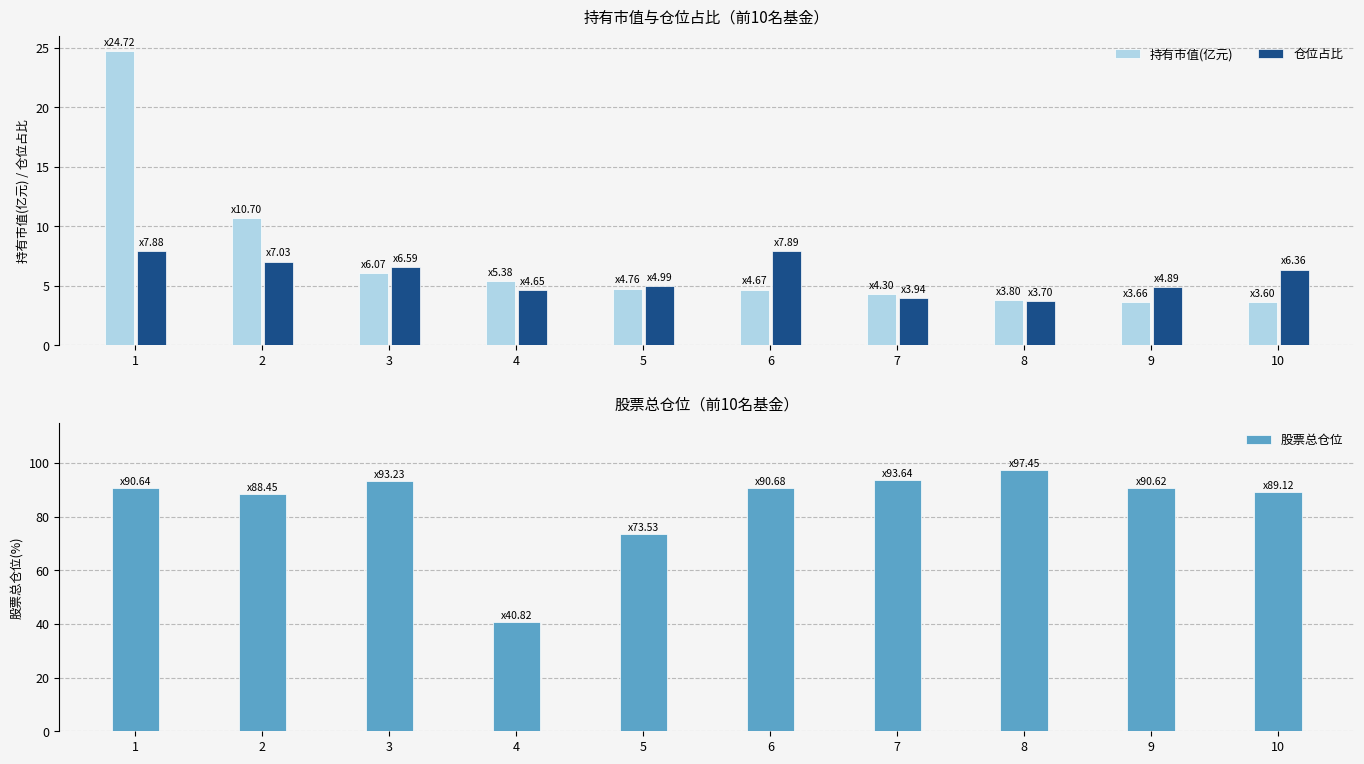

How many data points in 股票总仓位 are above 90?

6